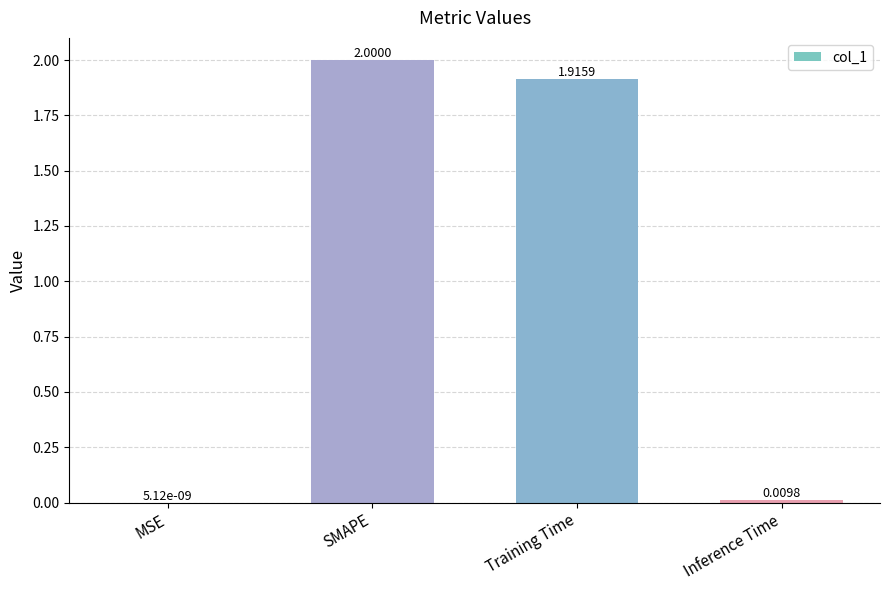

How many data points does each series have?

4